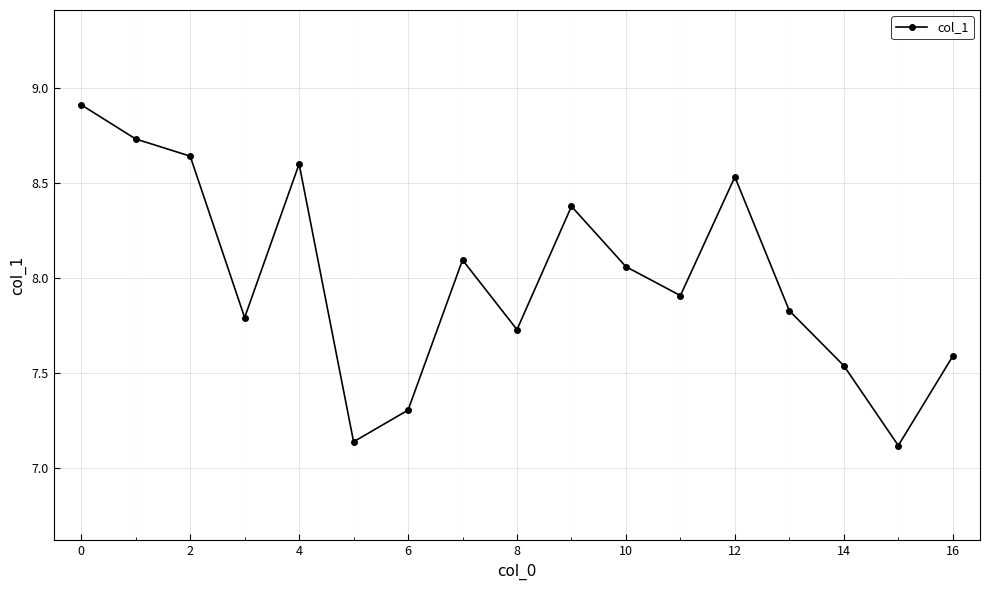

How many interior local valleys (lower than both neighbors) does the data have?

5